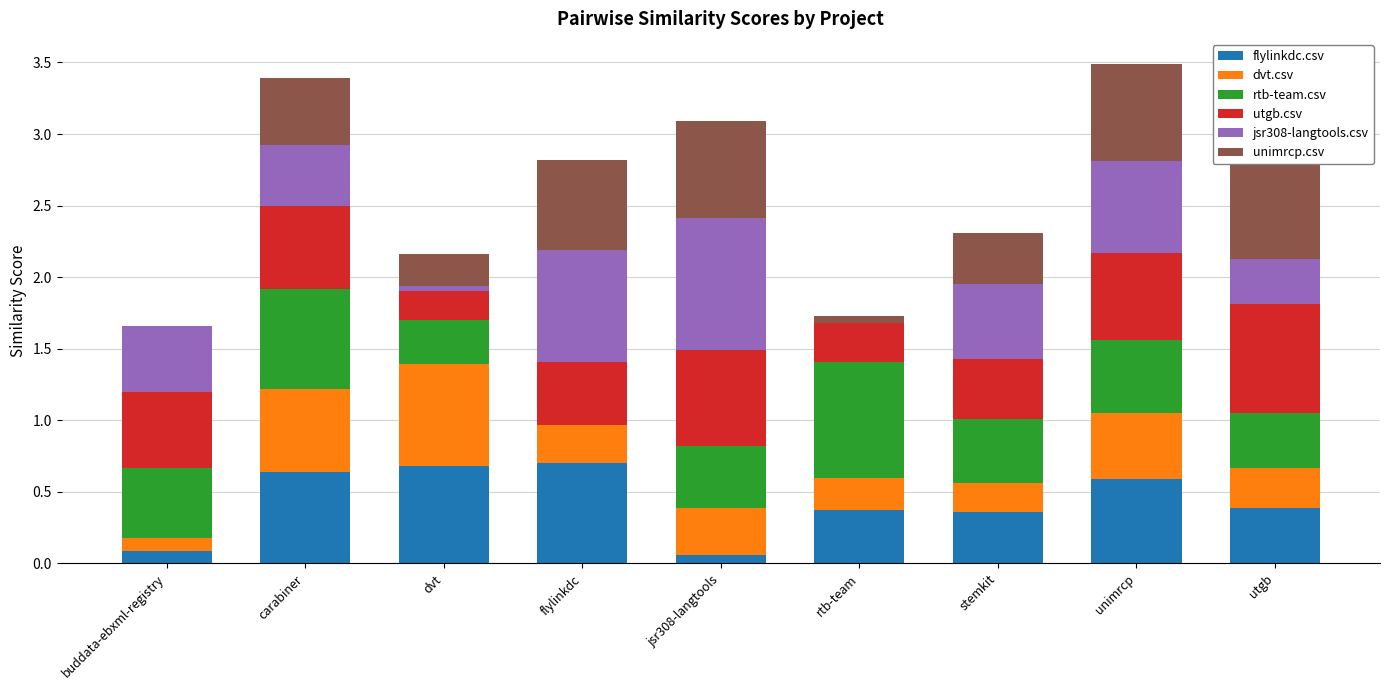

At which label does jsr308-langtools.csv reach its minimum?

rtb-team